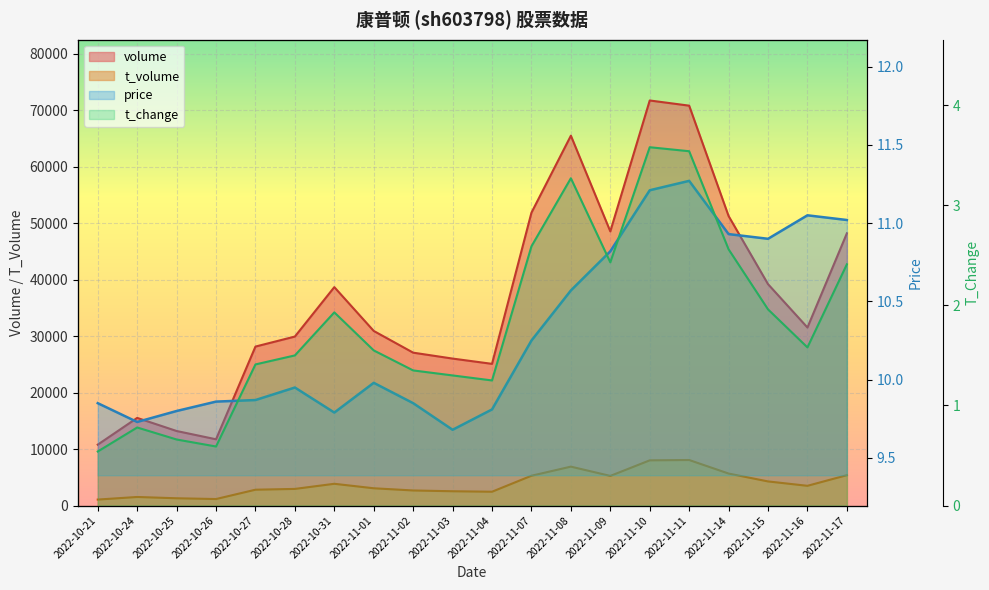

Between 2022-11-14 and 2022-11-15, which series saw the biggest shift?

volume